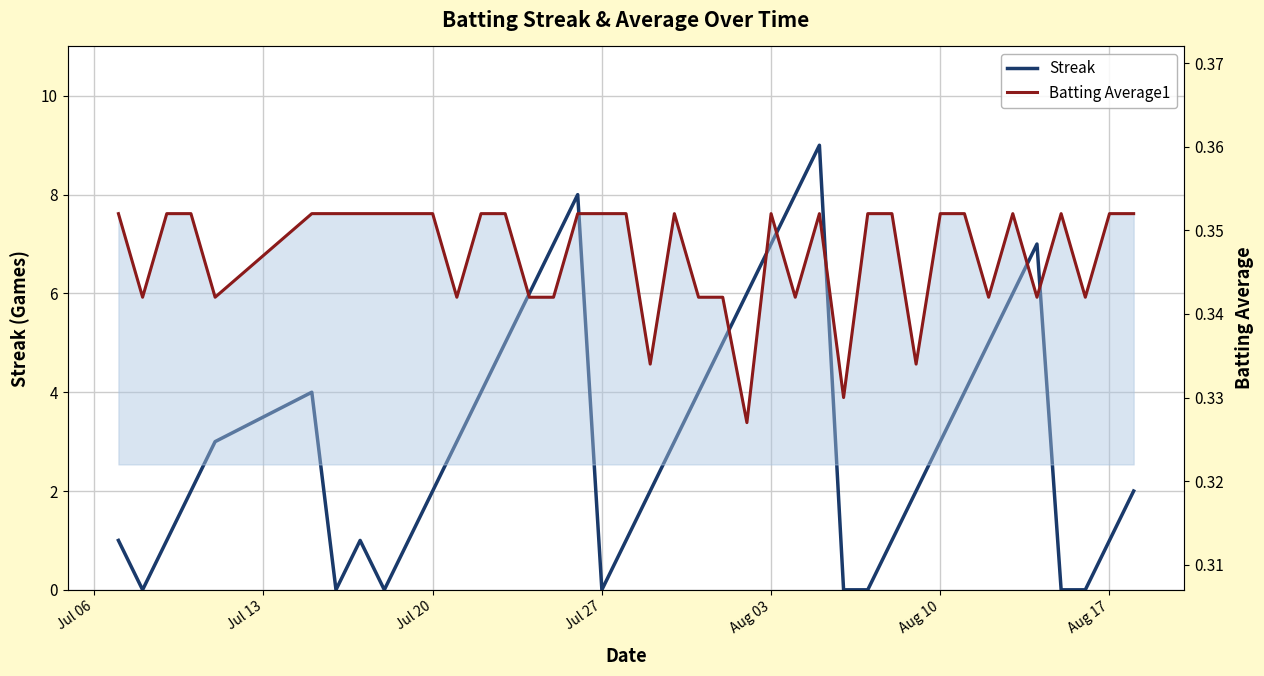

How many positive values does the Streak series have?

32